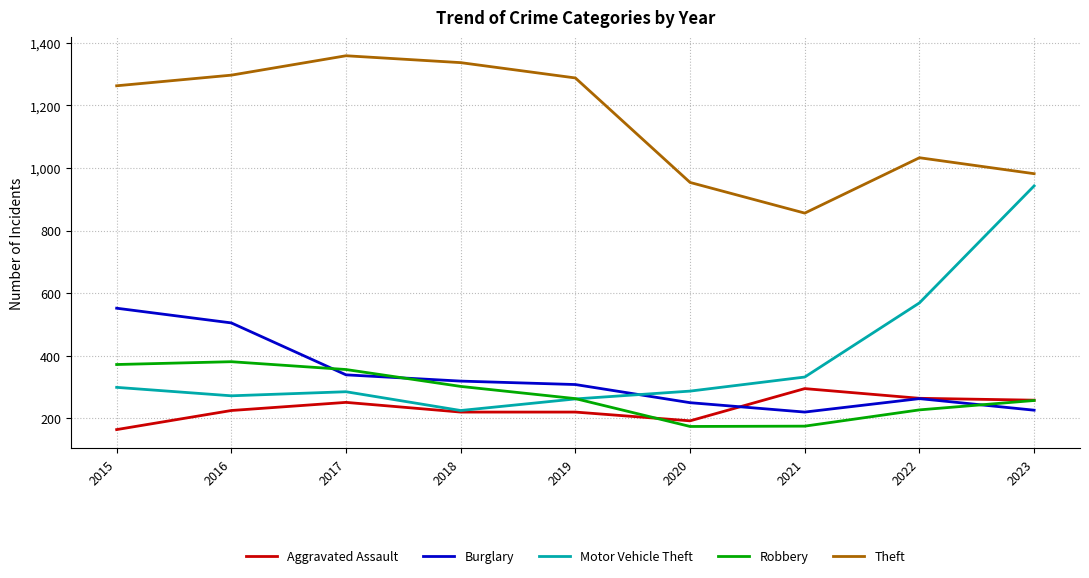

What is the difference between the second highest and minimum values in the Aggravated Assault series?

100